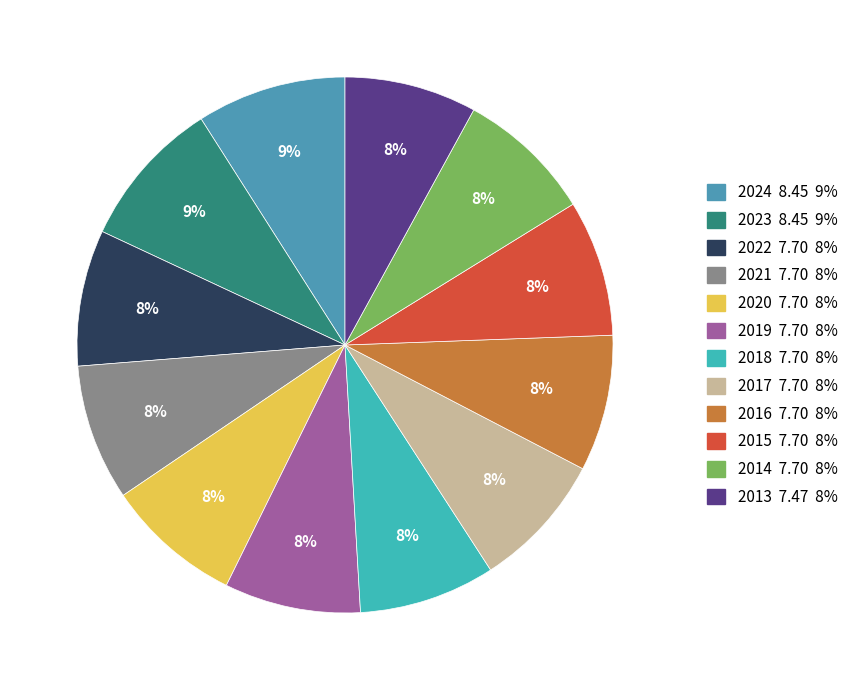

What percentage is the 2023 slice, to the nearest percent?

9%